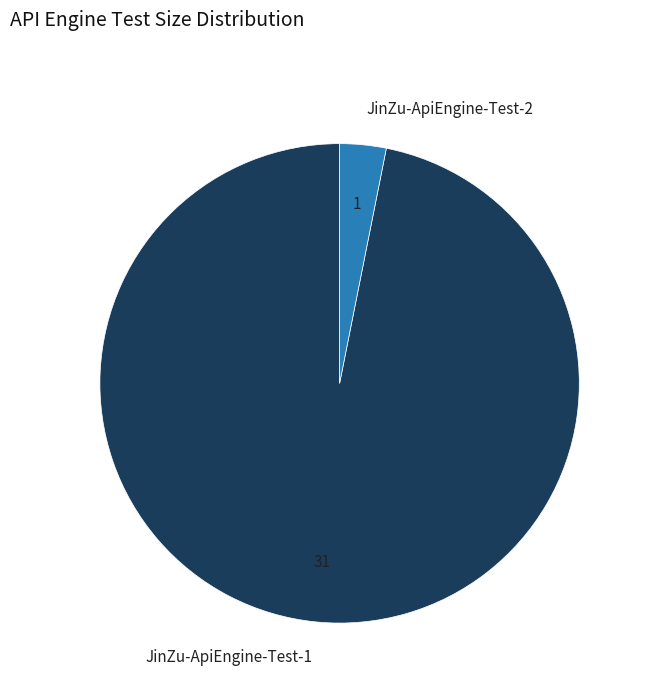

What is the smallest slice in the pie chart?

JinZu-ApiEngine-Test-2